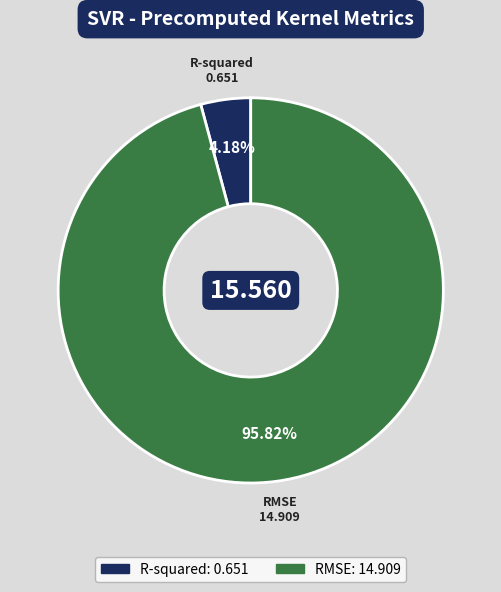

To the nearest percent, what is the average slice percentage?

50%